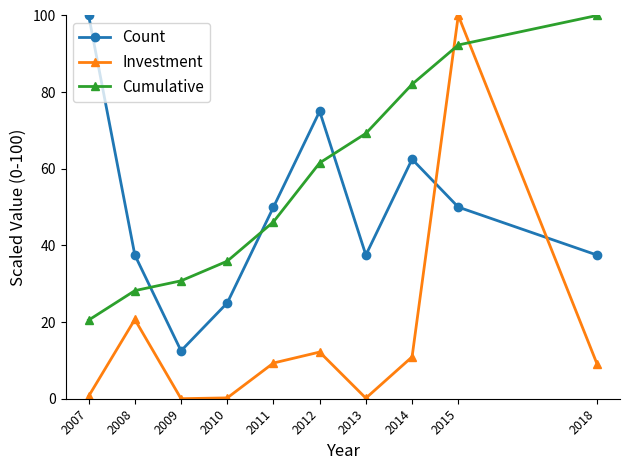

What is the value of the Count point at the 1st from the left?

100.0